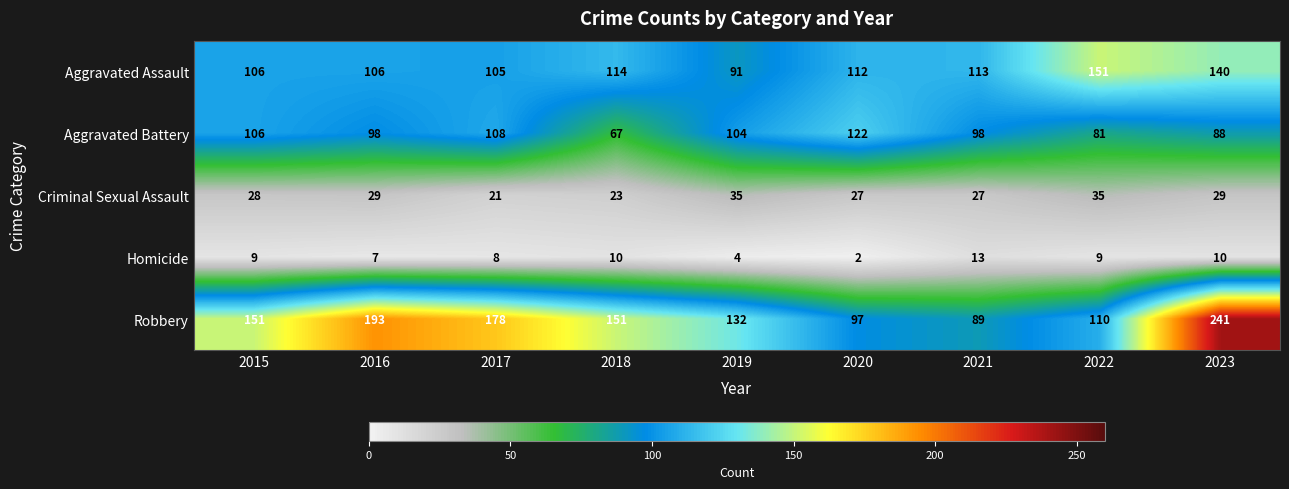

Rank the series at 2020 from lowest to highest value.

Homicide, Criminal Sexual Assault, Robbery, Aggravated Assault, Aggravated Battery